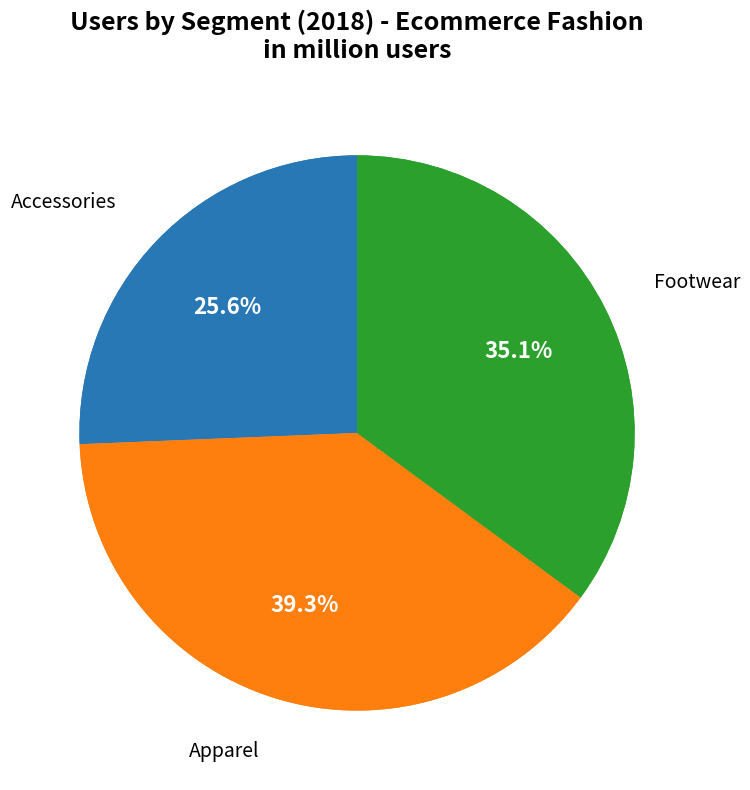

To the nearest percent, what is the difference between the largest and smallest slice percentages?

14%